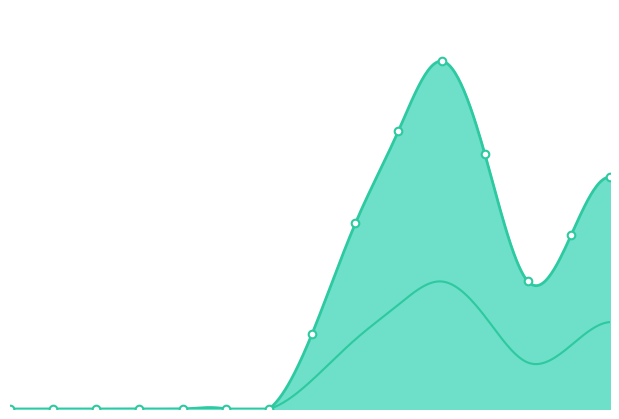

Between 1980 and 1880, which is larger?

1980